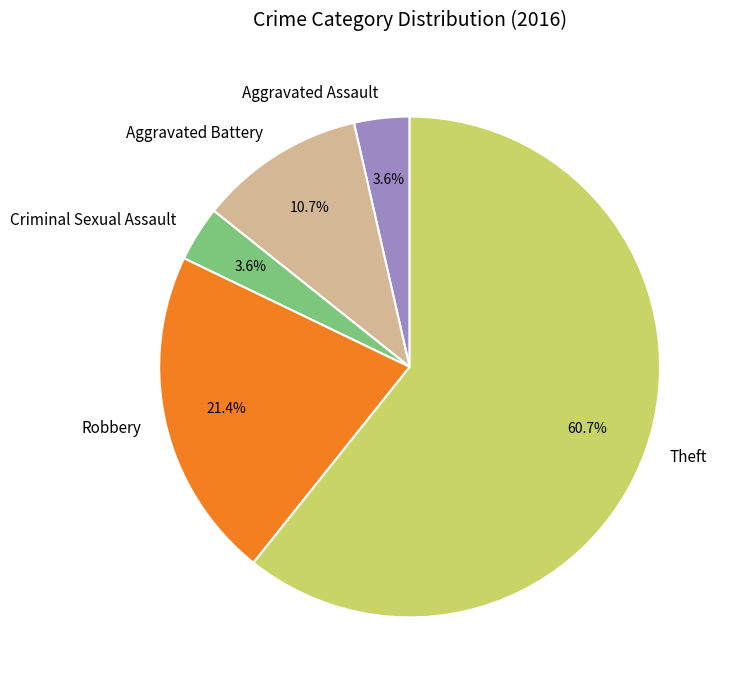

What is the majority slice?

Theft